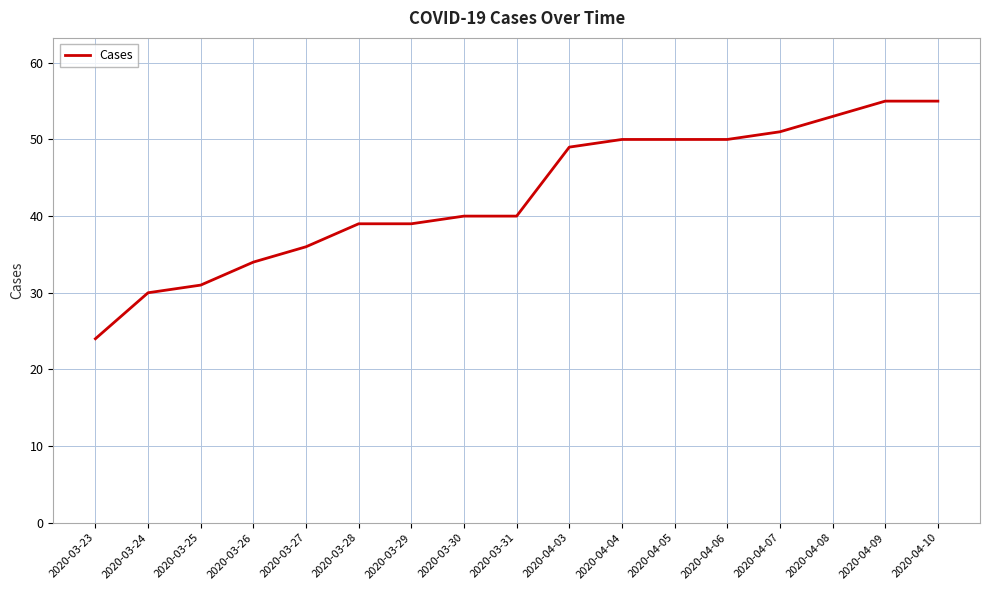

What position from the left is 2020-04-04?

11